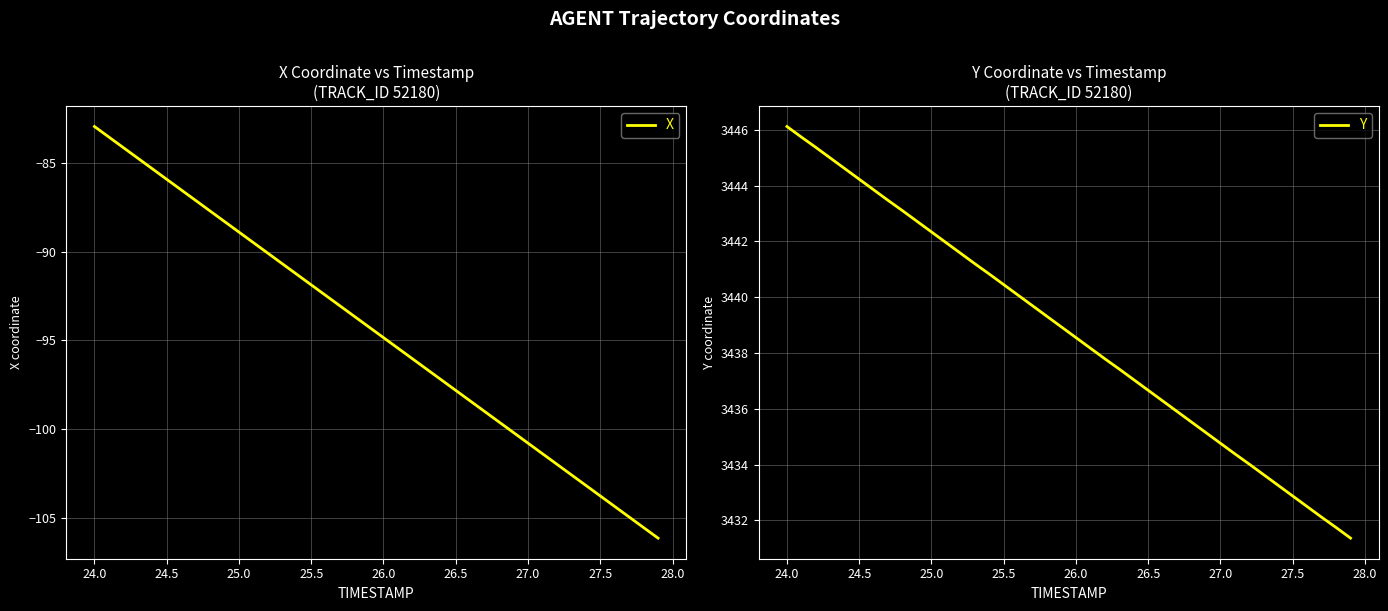

True or false: X and Y cross at least once.

False